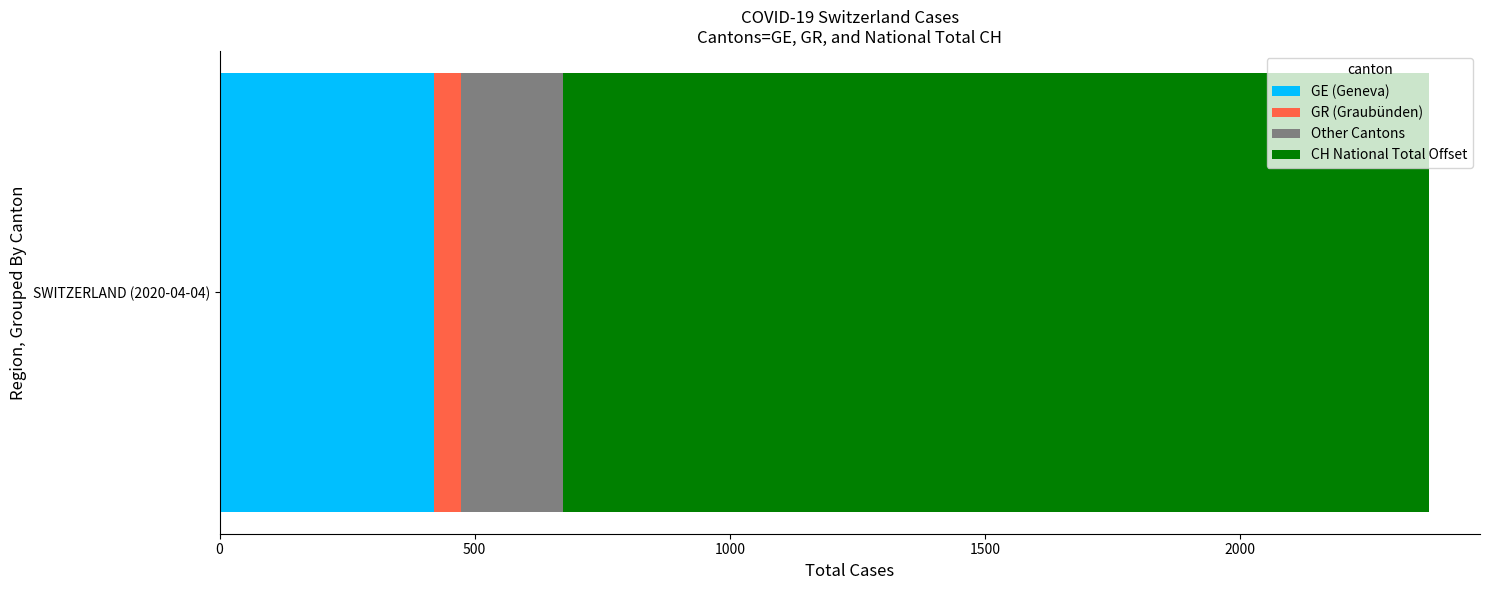

What is the maximum value for GE (Geneva)?

421